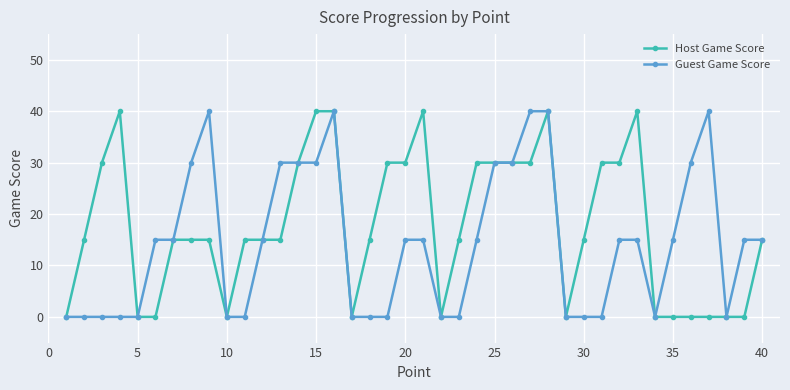

True or false: Host Game Score has more than 1 points higher than both neighbors.

True